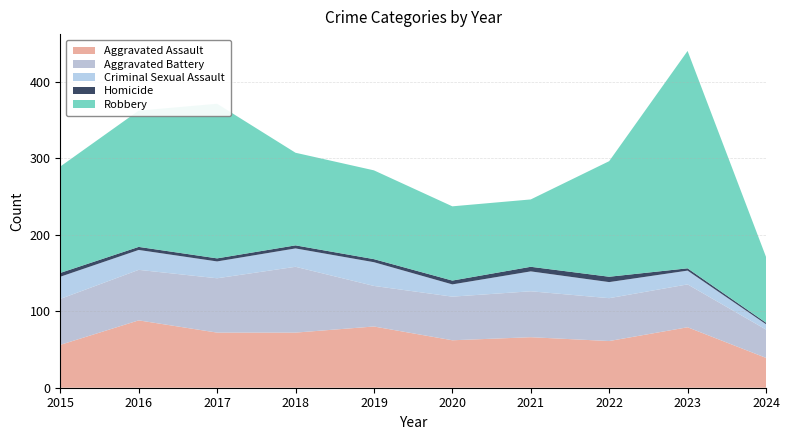

Reading left to right, transcribe all the data shown in this chart.

Aggravated Assault: 2015=56	2016=88	2017=72	2018=72	2019=80	2020=62	2021=66	2022=61	2023=79	2024=39
Aggravated Battery: 2015=60	2016=66	2017=71	2018=86	2019=53	2020=57	2021=60	2022=56	2023=56	2024=37
Criminal Sexual Assault: 2015=29	2016=26	2017=22	2018=24	2019=31	2020=16	2021=26	2022=21	2023=18	2024=7
Homicide: 2015=5	2016=4	2017=4	2018=4	2019=4	2020=5	2021=6	2022=7	2023=3	2024=2
Robbery: 2015=139	2016=178	2017=202	2018=121	2019=116	2020=97	2021=88	2022=151	2023=284	2024=86